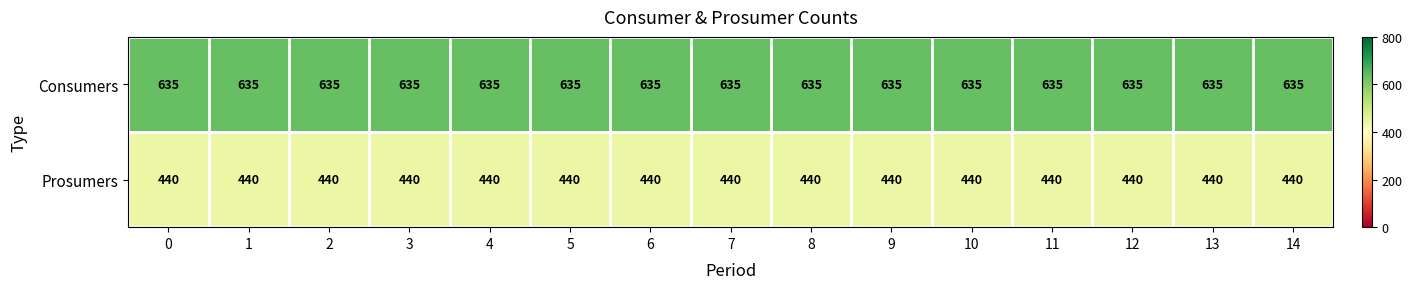

What is the total value across all series at 3?

1075